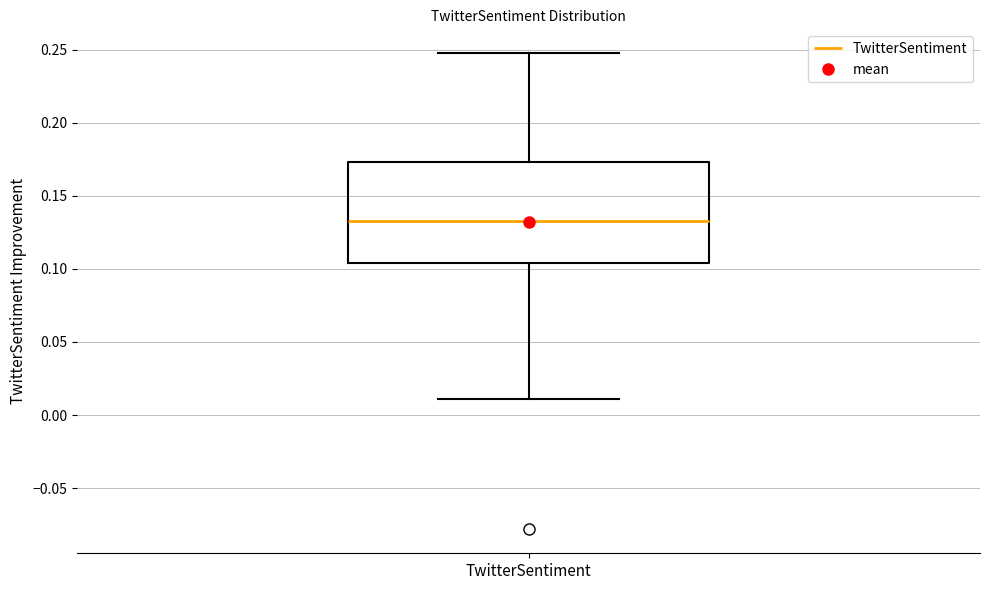

Read this box plot against the y-axis: the position of the median line, the range covered by the box, and the ends of both whiskers. The values are not printed on the chart, so give them approximately, as read against the axis.

median 0.135, box 0.105 to 0.175, whiskers 0.010 to 0.250